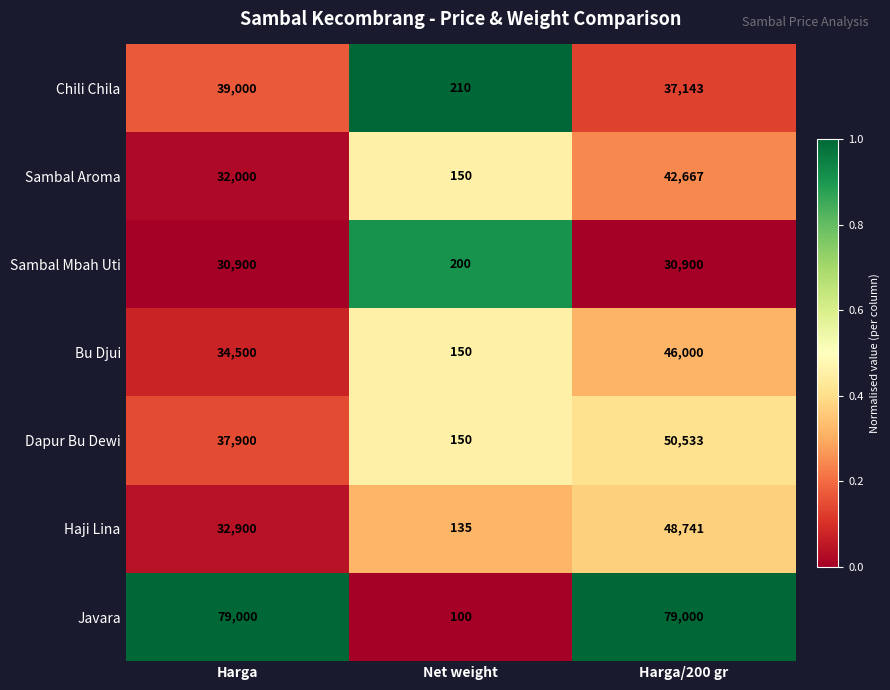

Reading left to right, extract all data points from this chart.

Chili Chila: Harga=39000	Net weight=210	Harga/200 gr=37143
Sambal Aroma: Harga=32000	Net weight=150	Harga/200 gr=42667
Sambal Mbah Uti: Harga=30900	Net weight=200	Harga/200 gr=30900
Bu Djui: Harga=34500	Net weight=150	Harga/200 gr=46000
Dapur Bu Dewi: Harga=37900	Net weight=150	Harga/200 gr=50533
Haji Lina: Harga=32900	Net weight=135	Harga/200 gr=48741
Javara: Harga=79000	Net weight=100	Harga/200 gr=79000